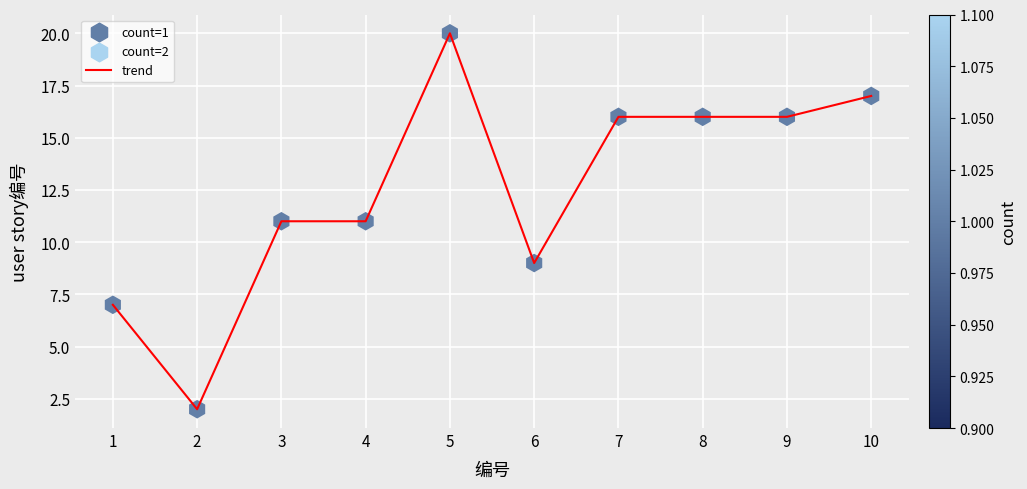

Is it true that the value at 3 is 11?

True